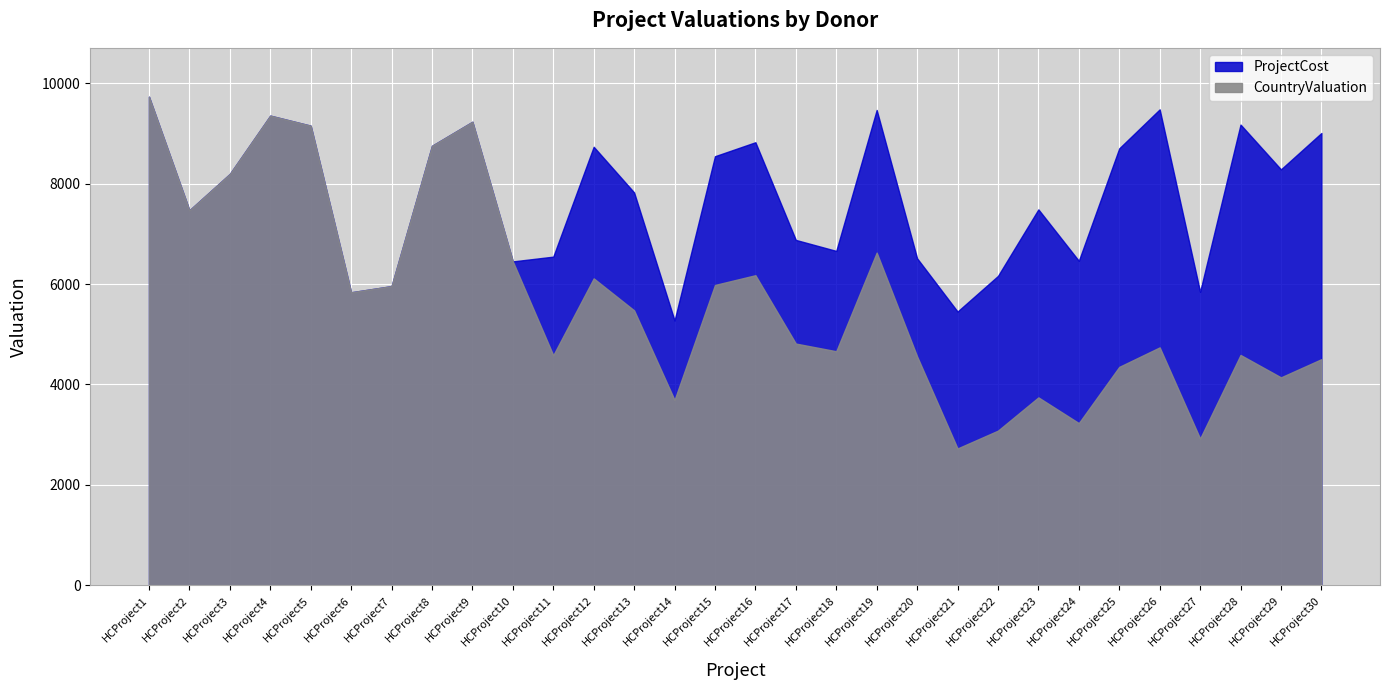

What is the difference between the second highest and minimum values in the ProjectCost series?

4204